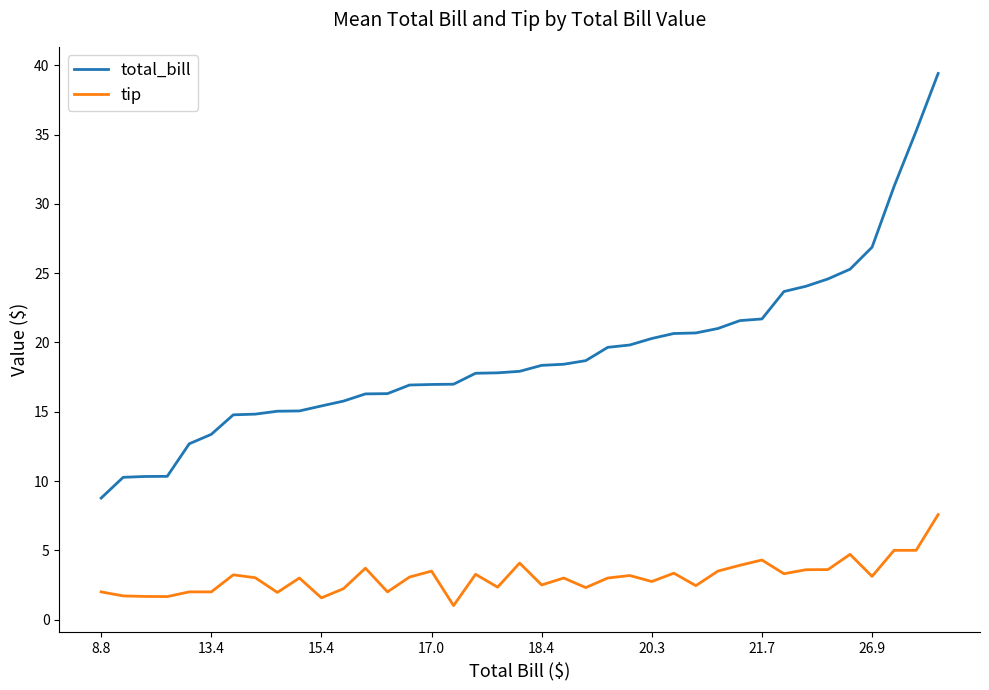

True or false: tip and total_bill cross at least once.

False